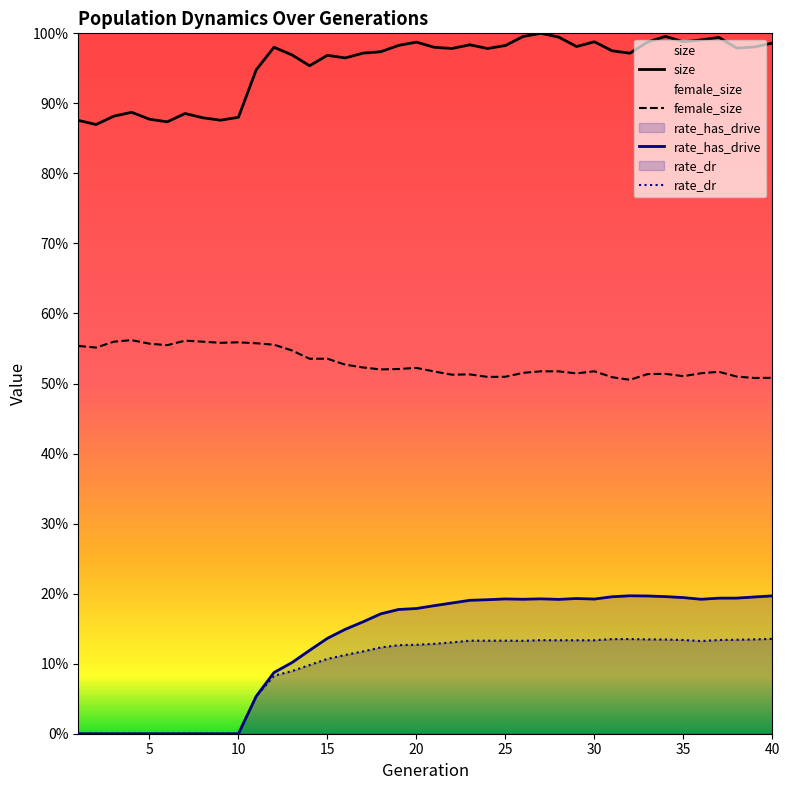

True or false: rate_has_drive and female_size intersect in this chart.

False